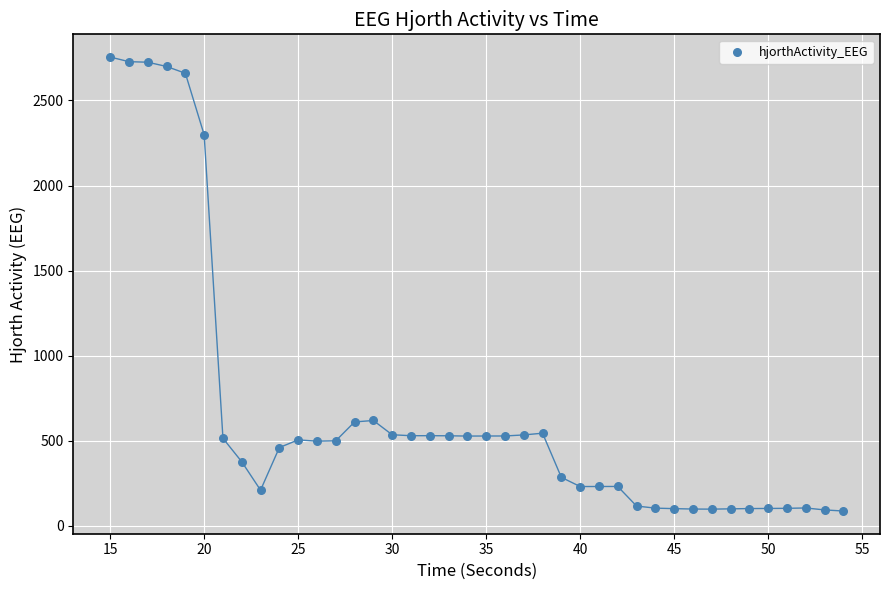

What is the range of Y values (max minus min)?

2668.5